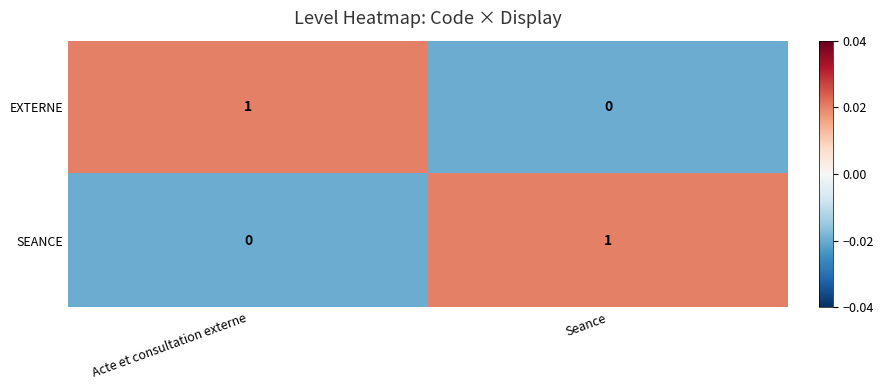

How many distinct data groups are displayed?

2